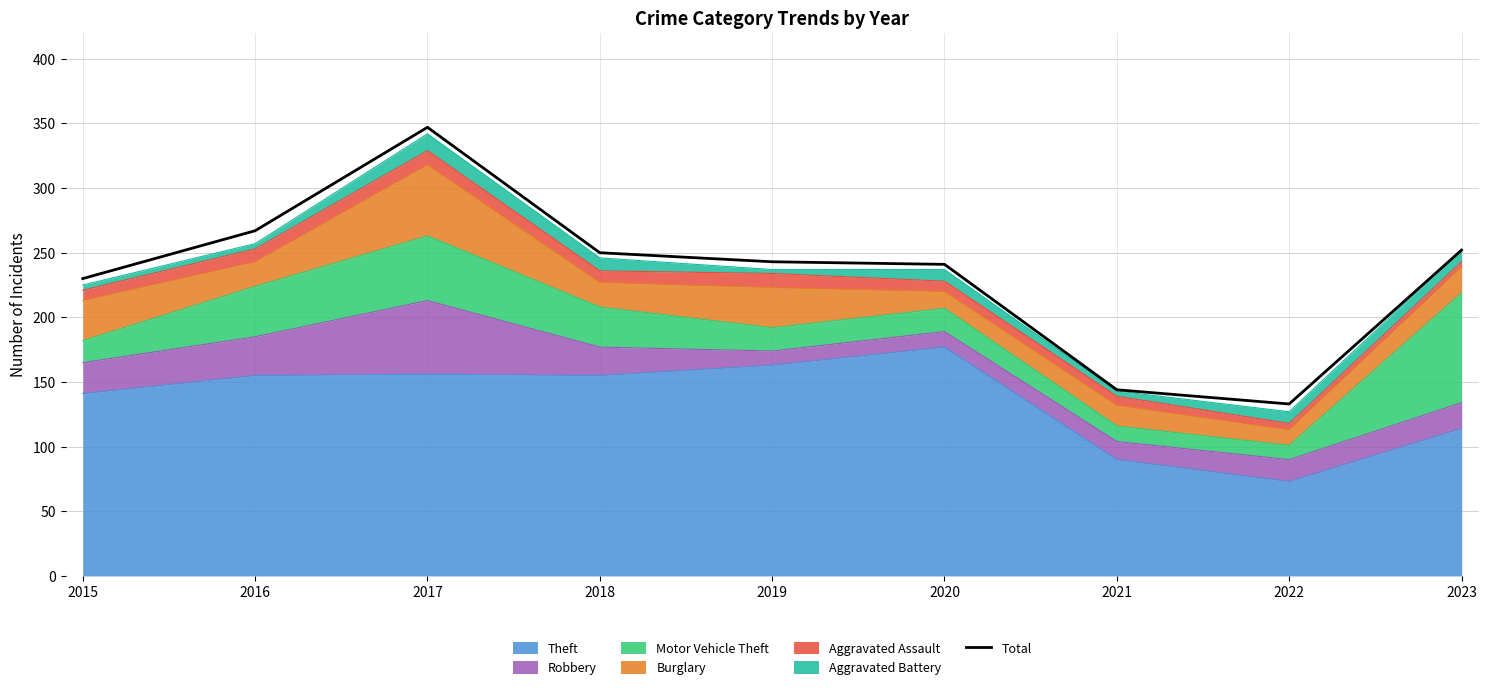

Is it true that the value at 2015 is 230?

True